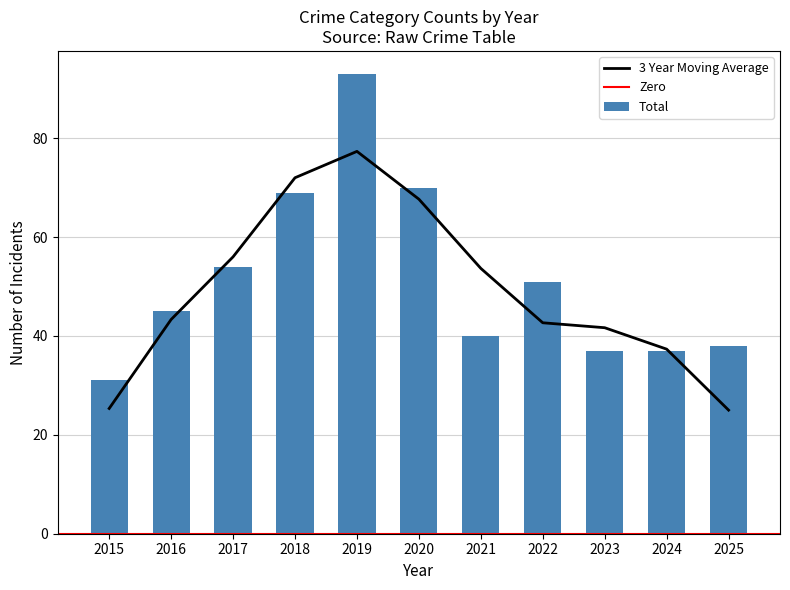

Which category has the lowest value in the Total series?

2015